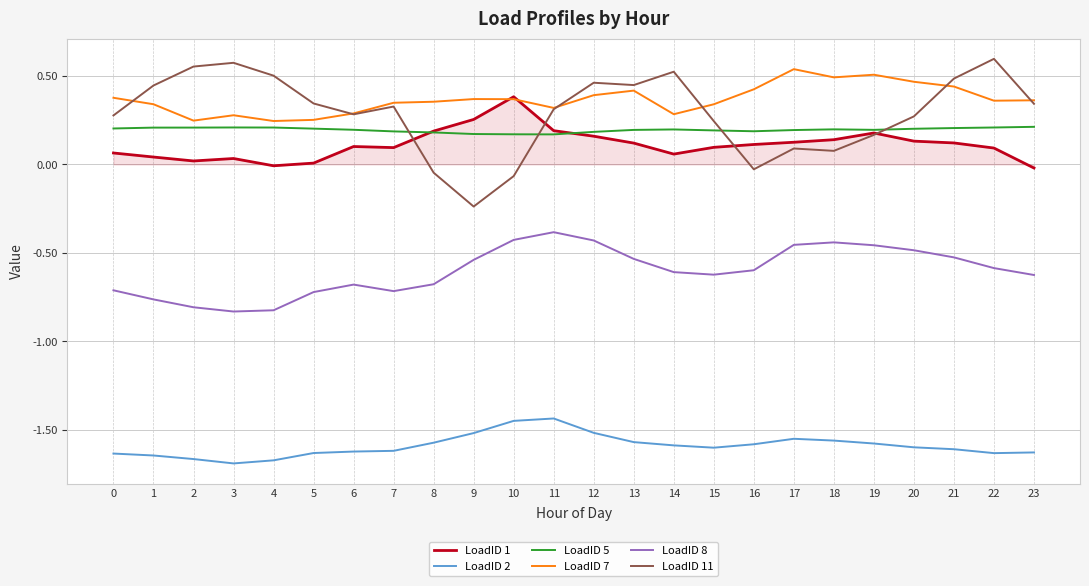

Is the value of LoadID 11 at 19 greater than the value of LoadID 1 at 7?

Yes